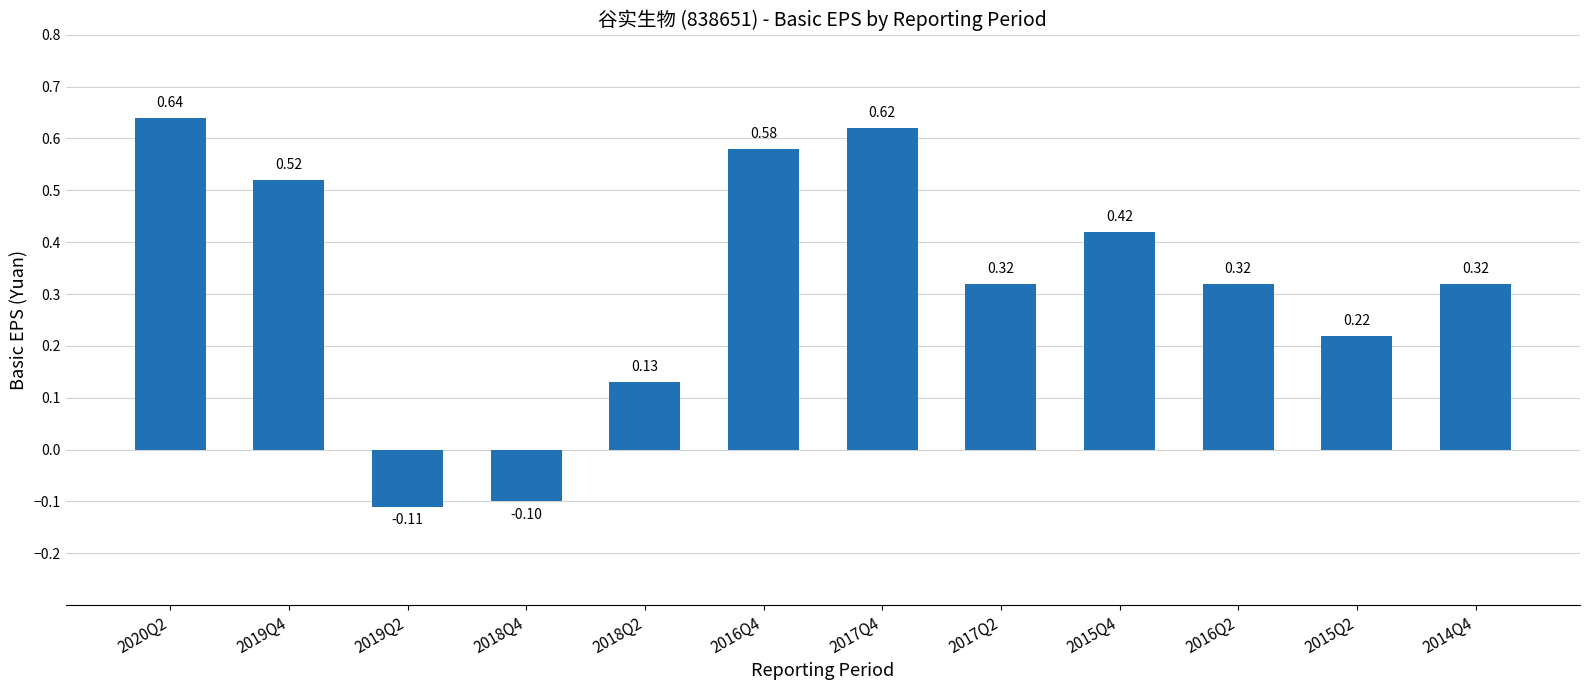

What is the approximate value at 2018Q4?

-0.1